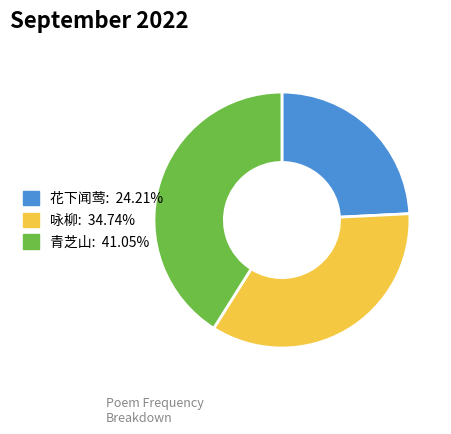

Does any single category account for the majority?

No